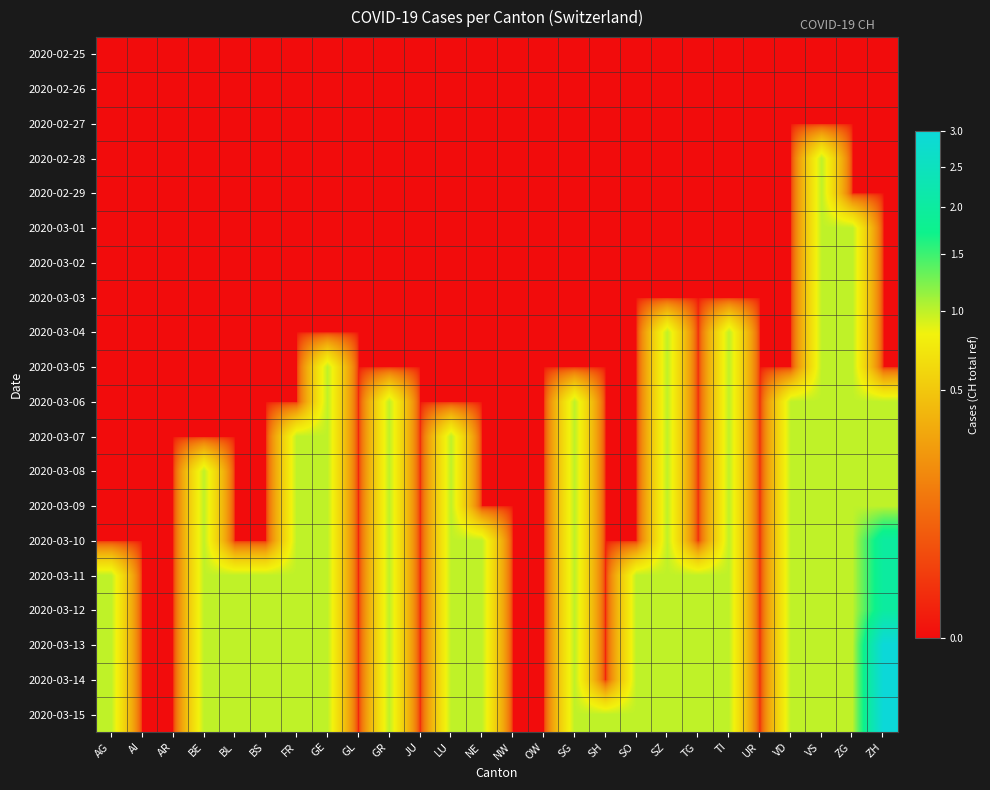

At how many categories does at least one series exceed 2?

1